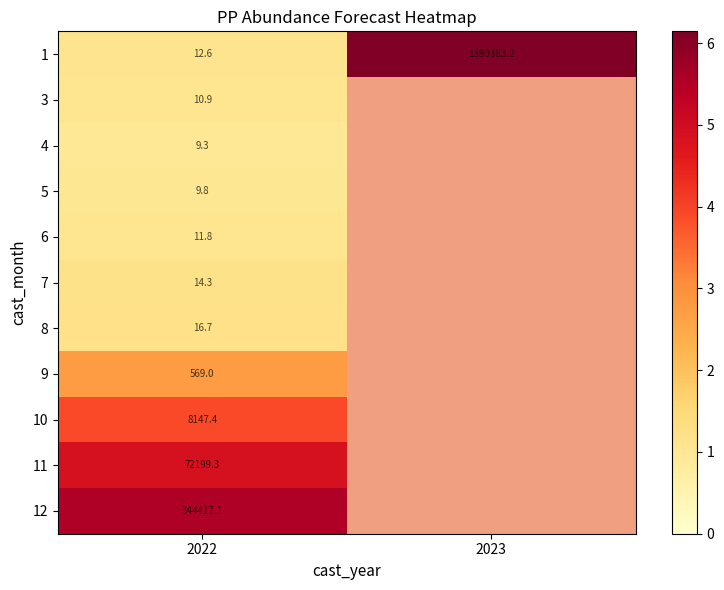

Is the value of 9 at 2022 greater than the value of 10 at 2022?

No